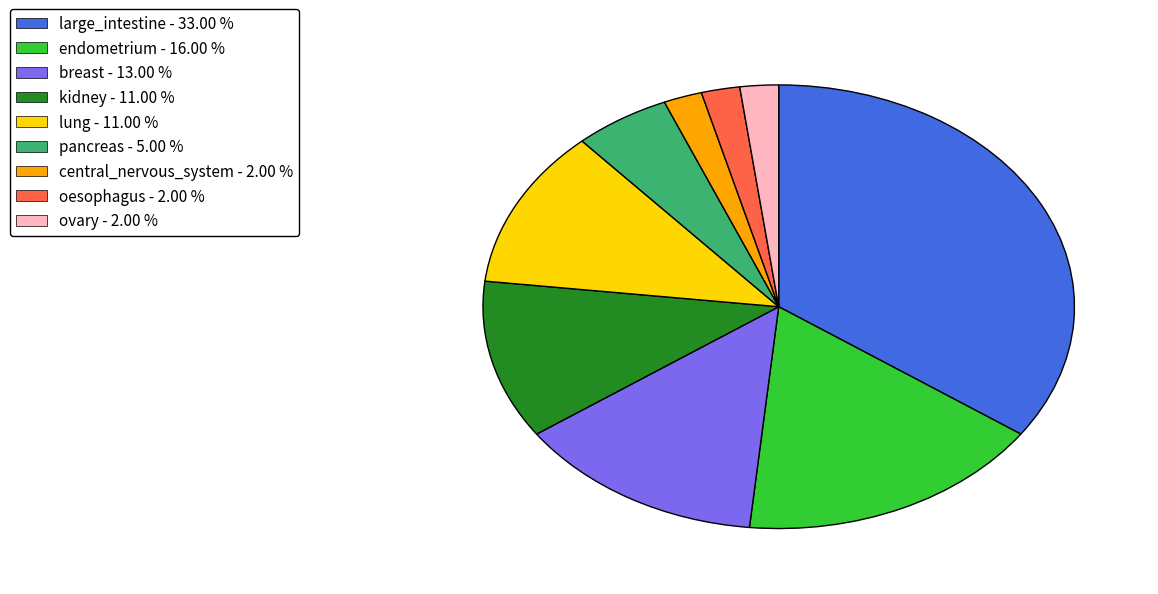

Do oesophagus - 2.00 % and central_nervous_system - 2.00 % together represent more than half of the pie?

No